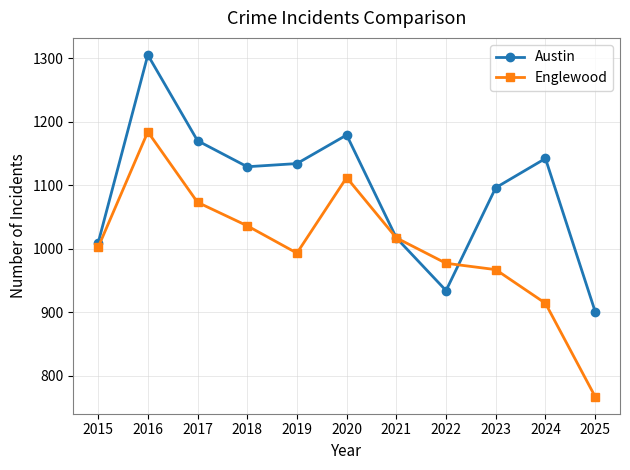

Reading right to left, what are all the values shown in this chart?

Austin: 2025=901	2024=1142	2023=1096	2022=934	2021=1017	2020=1179	2019=1134	2018=1129	2017=1170	2016=1305	2015=1009
Englewood: 2025=767	2024=914	2023=967	2022=977	2021=1017	2020=1112	2019=993	2018=1036	2017=1073	2016=1184	2015=1002